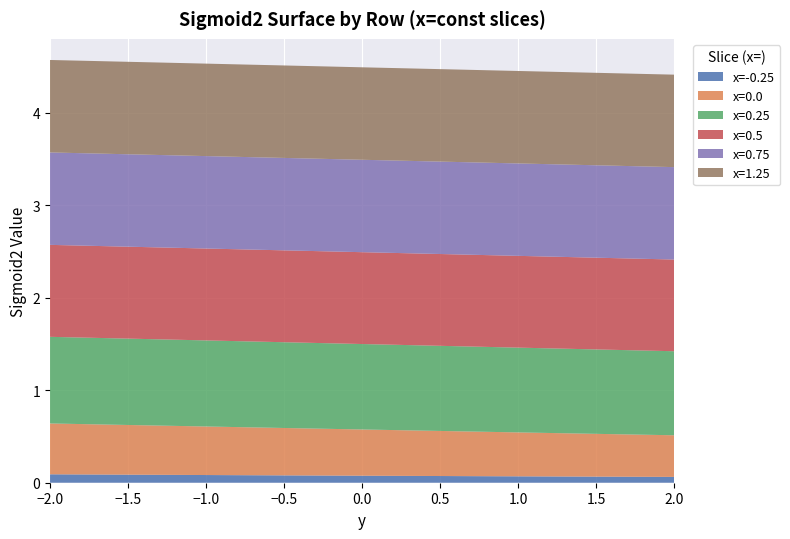

Reading left to right, extract all data points from this chart.

x=-0.25: 0.1	0.1	0.1	0.1	0.1	0.1	0.1	0.1	0.1	0.1	0.1	0.1	0.1	0.1	0.1	0.1	0.1
x=0.0: 0.5	0.5	0.5	0.5	0.5	0.5	0.5	0.5	0.5	0.5	0.5	0.5	0.5	0.5	0.5	0.5	0.5
x=0.25: 0.9	0.9	0.9	0.9	0.9	0.9	0.9	0.9	0.9	0.9	0.9	0.9	0.9	0.9	0.9	0.9	0.9
x=0.5: 1.0	1.0	1.0	1.0	1.0	1.0	1.0	1.0	1.0	1.0	1.0	1.0	1.0	1.0	1.0	1.0	1.0
x=0.75: 1.0	1.0	1.0	1.0	1.0	1.0	1.0	1.0	1.0	1.0	1.0	1.0	1.0	1.0	1.0	1.0	1.0
x=1.25: 1.0	1.0	1.0	1.0	1.0	1.0	1.0	1.0	1.0	1.0	1.0	1.0	1.0	1.0	1.0	1.0	1.0